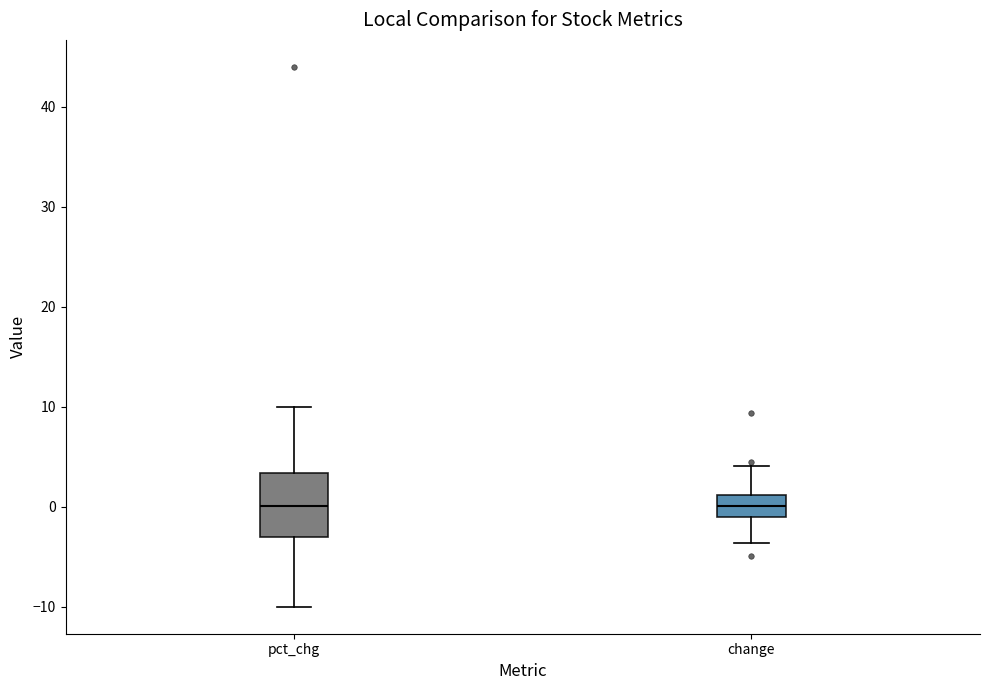

Which box is the tallest, from its lower edge to its upper edge?

pct_chg